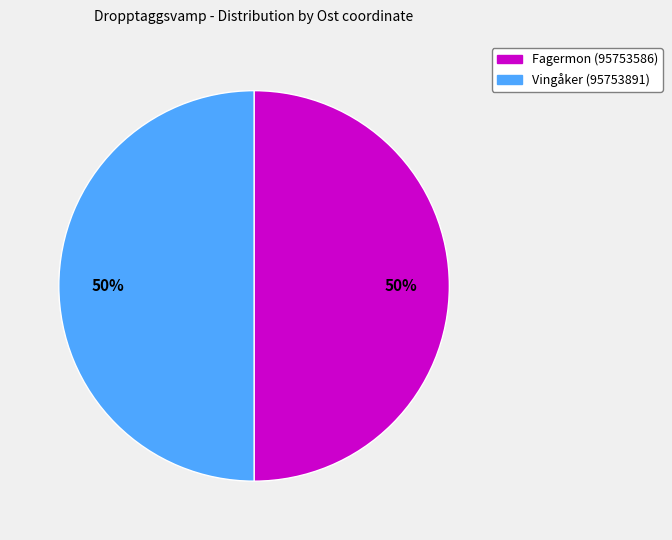

Is it true that Fagermon (95753586) is 50% of the pie?

True